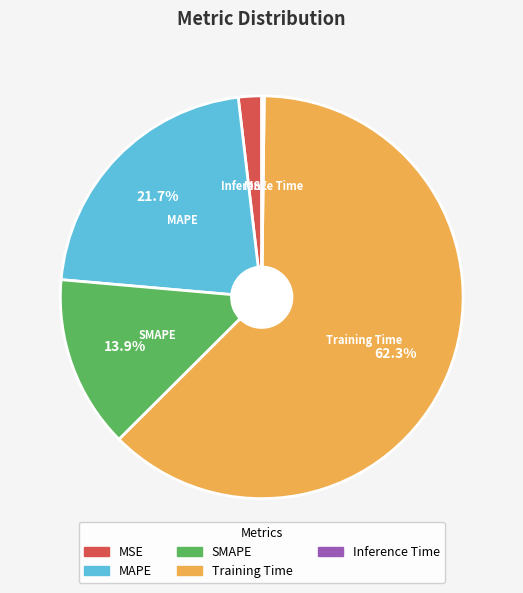

To the nearest percent, what portion does MAPE represent?

22%